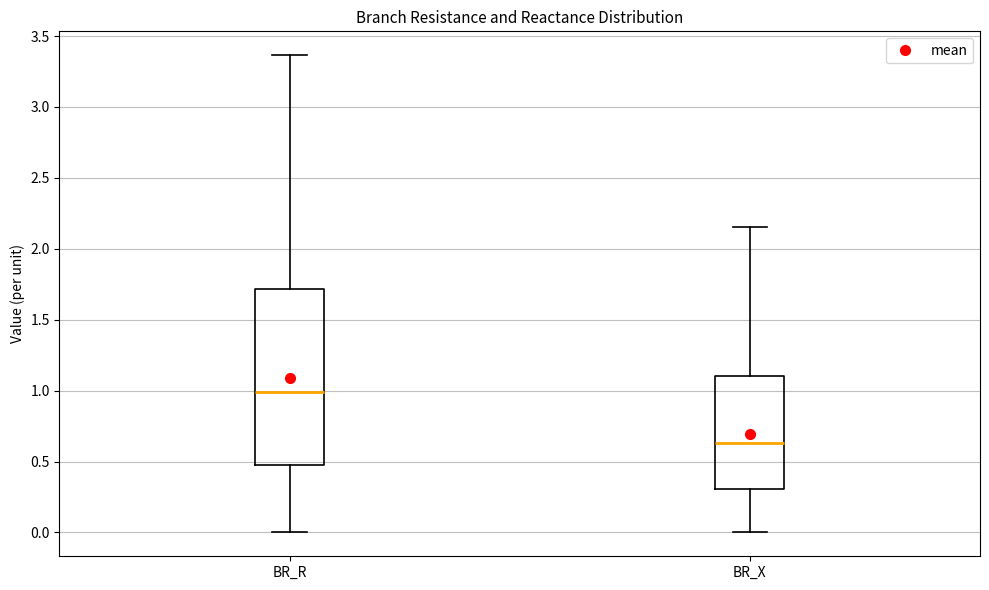

Reading left to right, read every box against the y-axis: the position of its median line, the range the box covers, and the ends of its whiskers. The values are not printed on the chart, so give them approximately, as read against the axis.

BR_R: median 1.00, box 0.50 to 1.70, whiskers 0.00 to 3.35
BR_X: median 0.65, box 0.30 to 1.10, whiskers 0.00 to 2.15